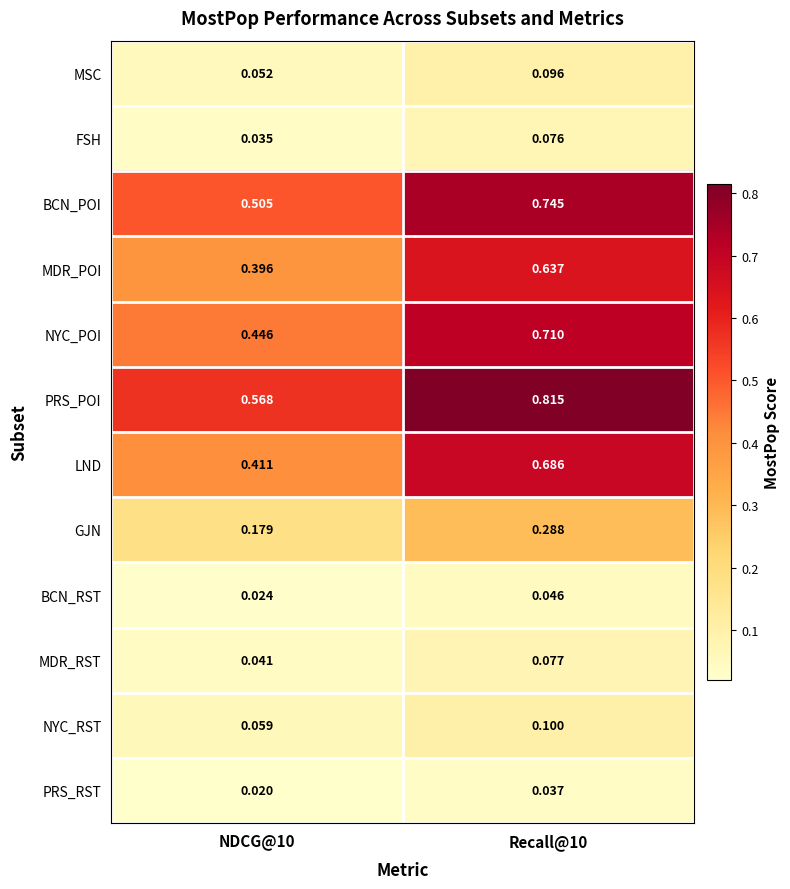

Between NDCG@10 and Recall@10, which series saw the biggest shift?

LND